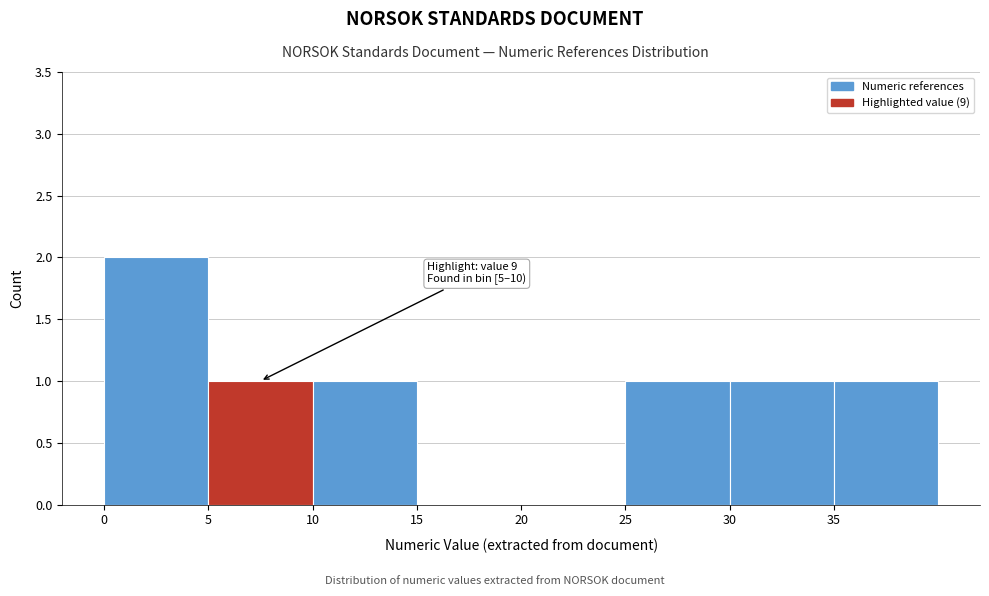

Over which range of the x-axis is the bar tallest?

0 to 5